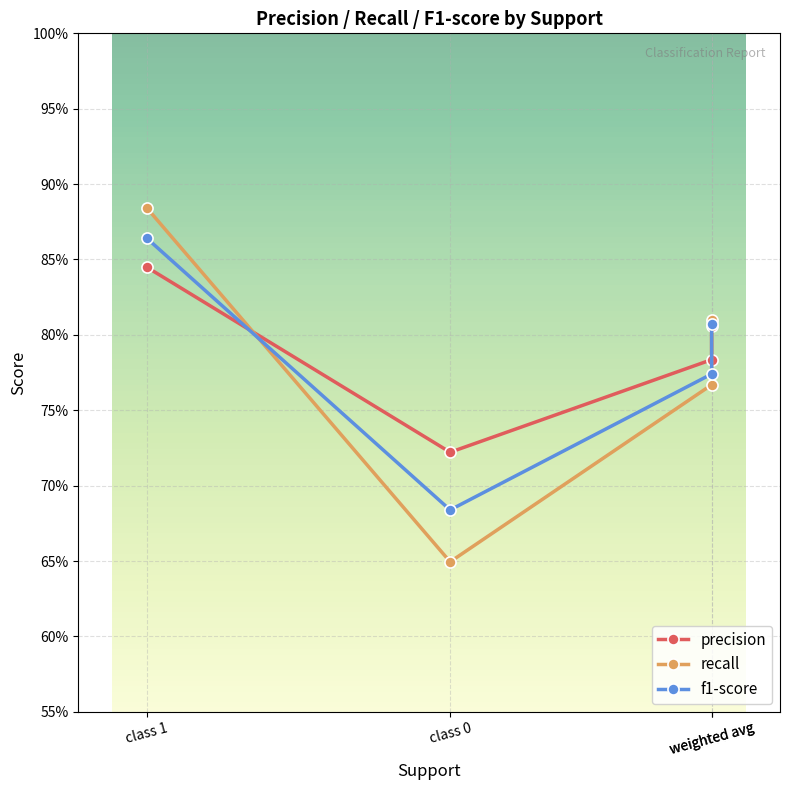

List the labels in order of recall value, smallest first.

class 0, weighted avg, weighted avg, class 1